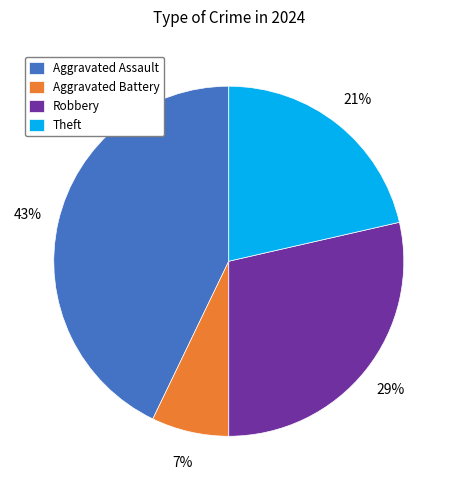

Which has a higher value, Aggravated Battery or Theft?

Theft